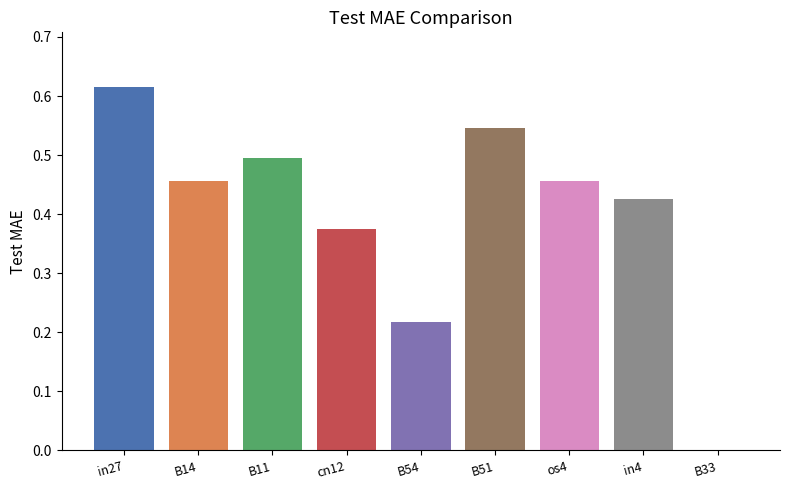

What is the change in value from B54 to B51?

+0.3